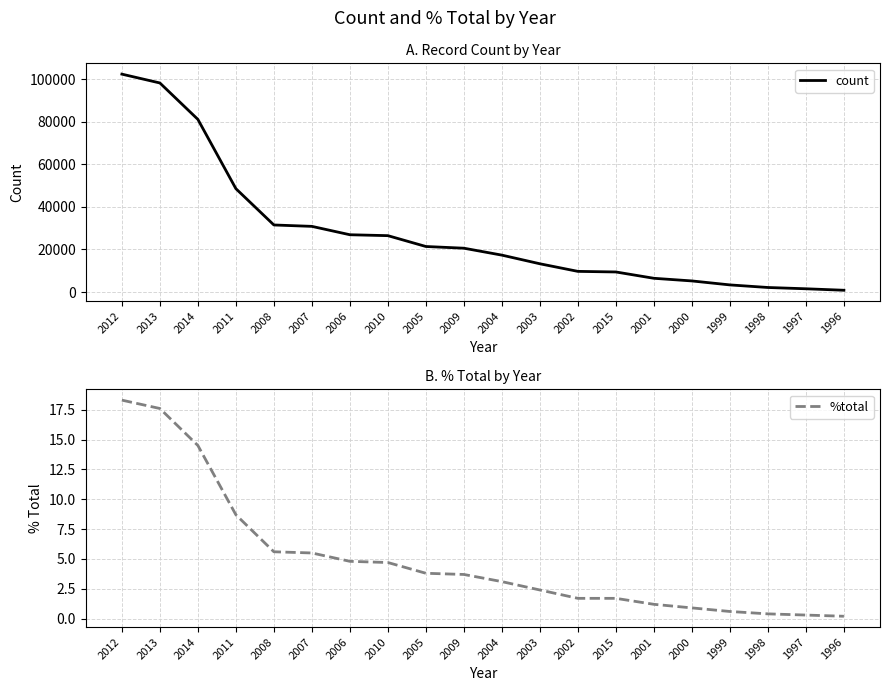

What is the difference between the count values at 2010 and 2013?

71683